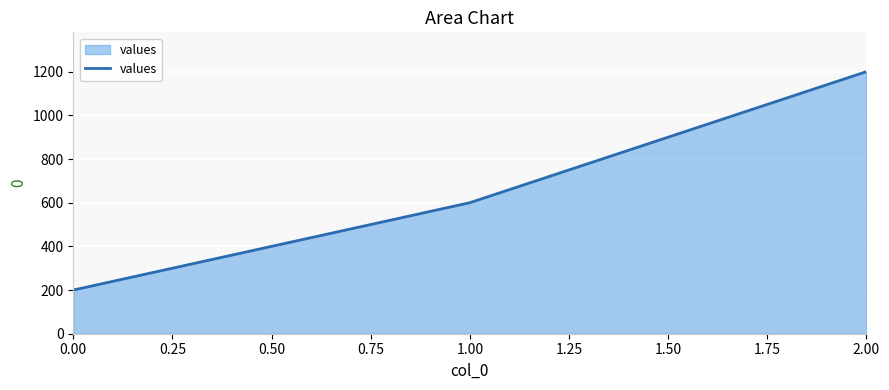

How many lines are shown in the chart?

1